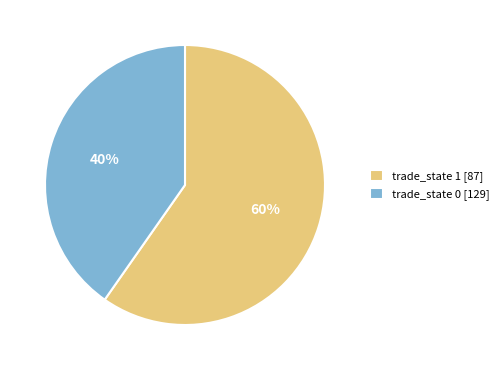

Which slice is the largest?

trade_state 1